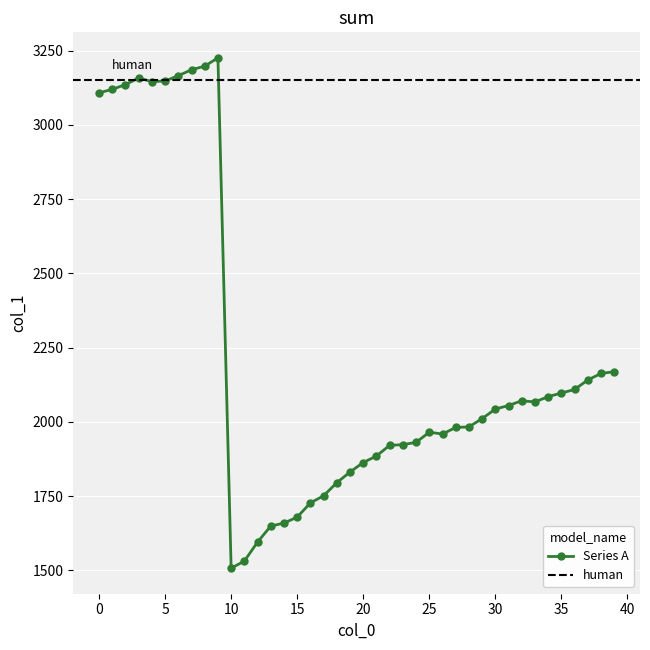

Where is the first local maximum?

3